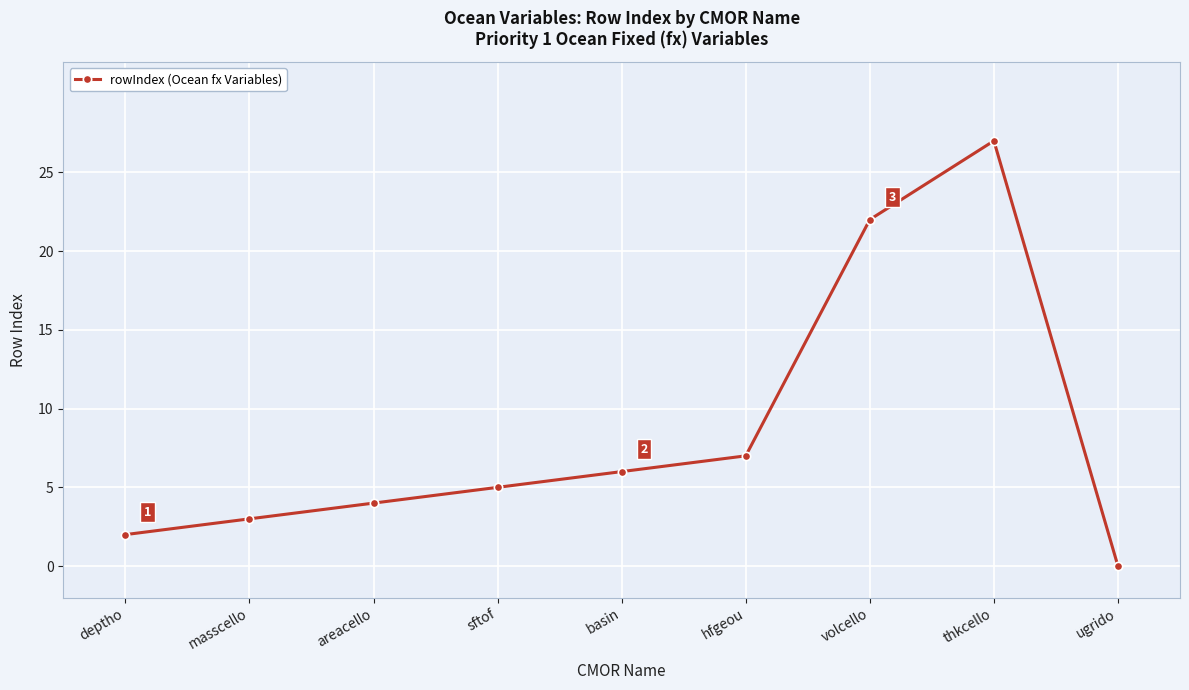

True or false: the data has more than 2 interior local peaks.

False